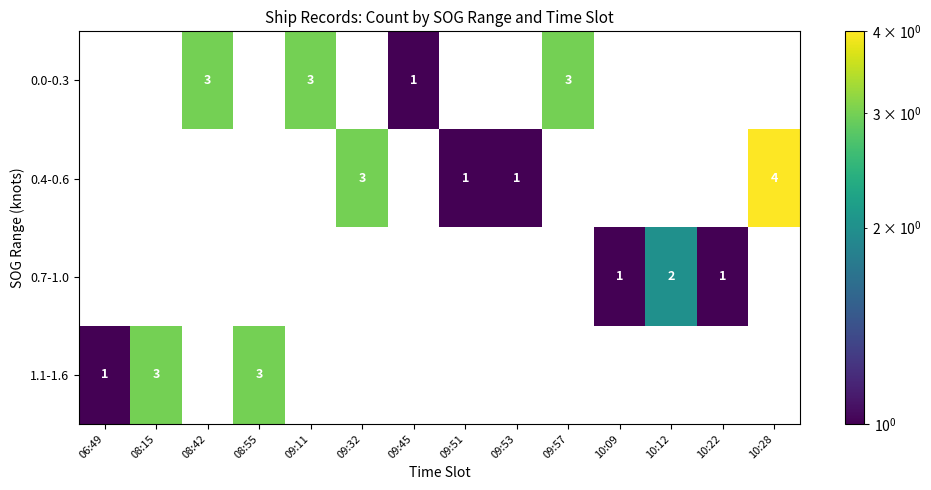

The 0.4-0.6 series shows 1 at 09:32. True or false?

False